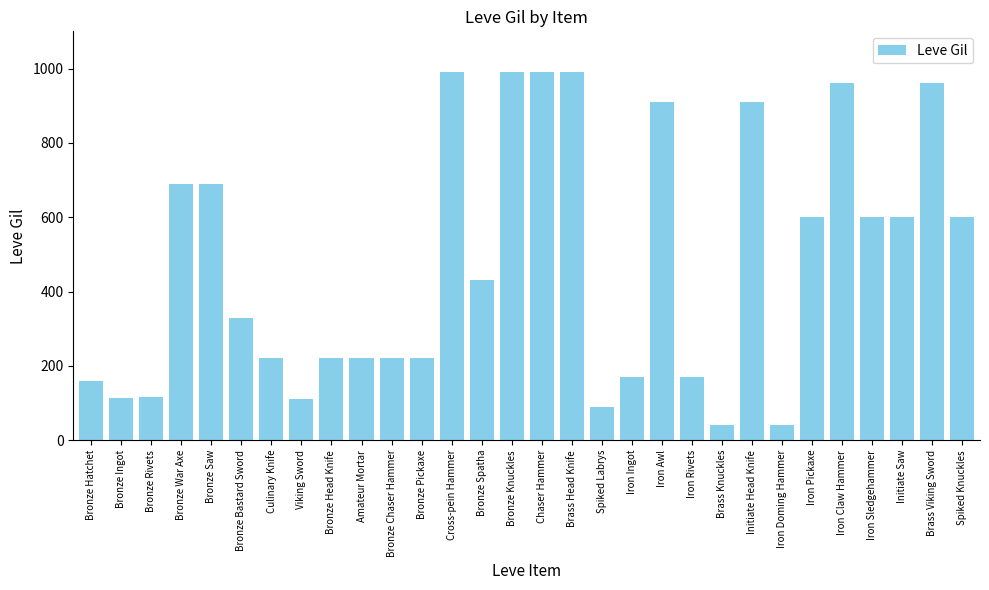

What is the change in value from Bronze Knuckles to Iron Rivets?

-820